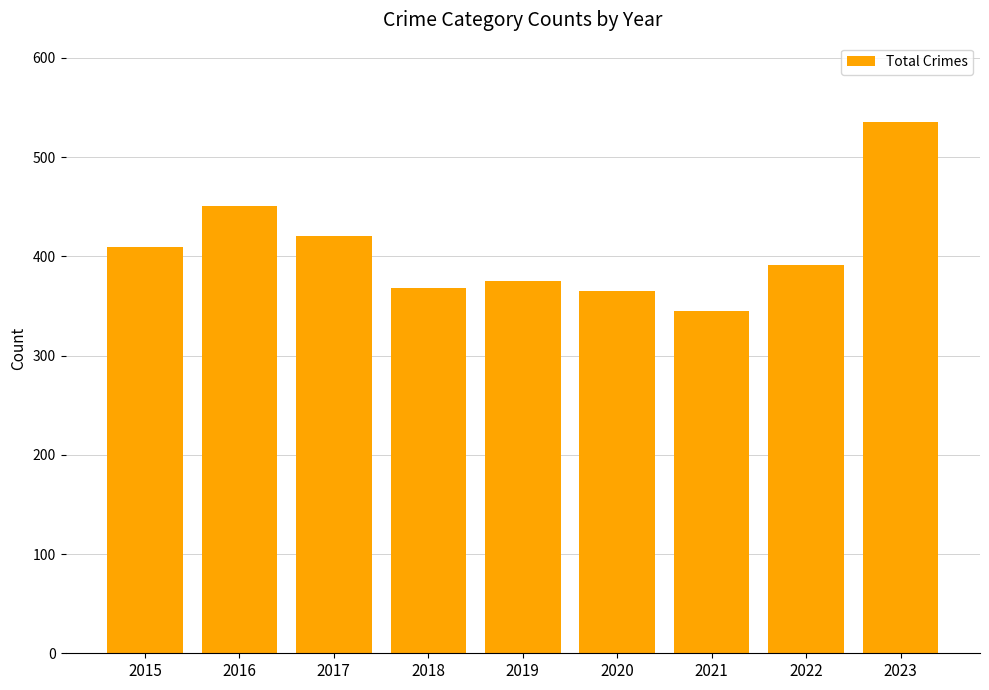

What is the approximate value at 2015, to the nearest 10?

410